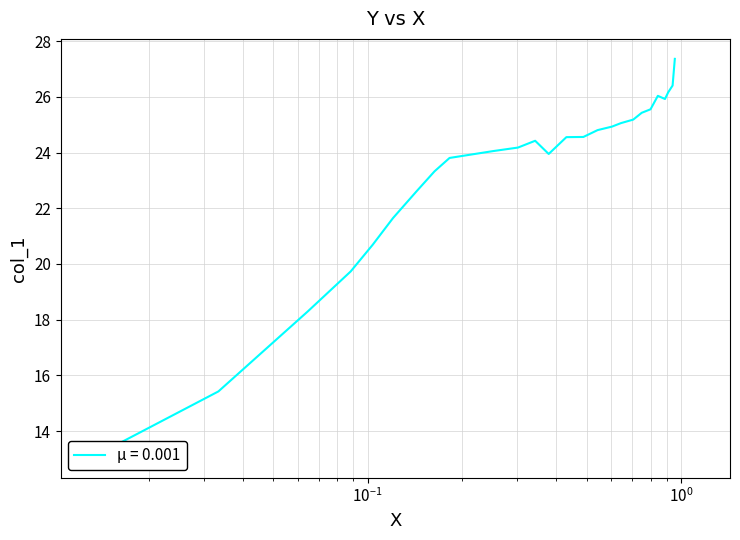

What is the smallest value displayed?

13.0